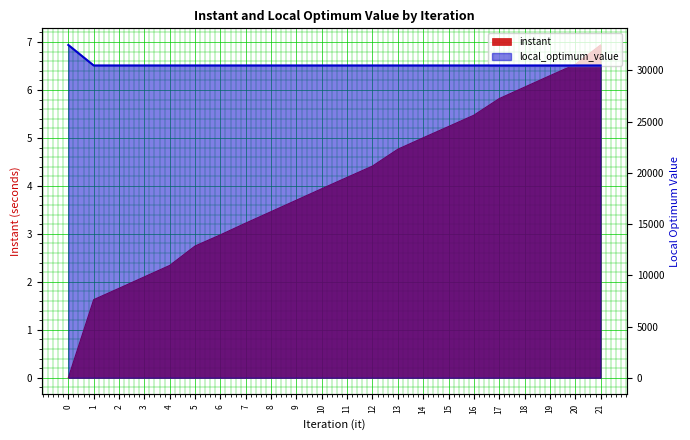

Reading right to left, what are all the values shown in this chart?

instant: 21=6.9	20=6.5	19=6.3	18=6.1	17=5.8	16=5.5	15=5.2	14=5.0	13=4.8	12=4.4	11=4.2	10=3.9	9=3.7	8=3.5	7=3.2	6=3.0	5=2.7	4=2.3	3=2.1	2=1.9	1=1.6	0=0.0
local_optimum_value: 21=30477.0	20=30477.0	19=30477.0	18=30477.0	17=30477.0	16=30477.0	15=30477.0	14=30477.0	13=30477.0	12=30477.0	11=30477.0	10=30477.0	9=30477.0	8=30477.0	7=30477.0	6=30477.0	5=30477.0	4=30477.0	3=30477.0	2=30477.0	1=30477.0	0=32474.0